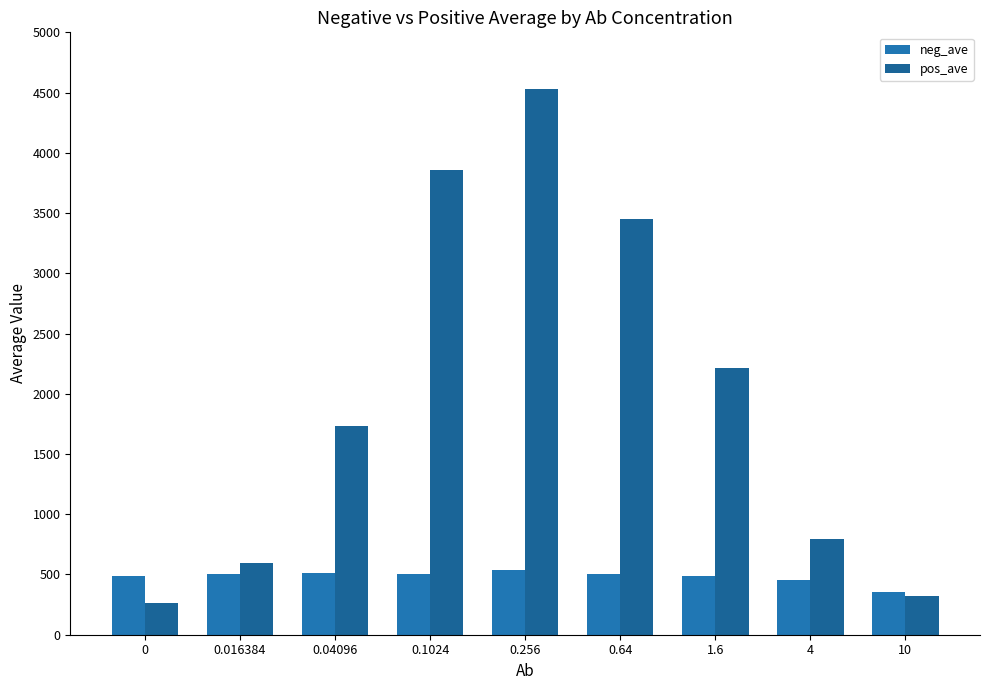

Rank the series by their maximum value, from highest to lowest.

pos_ave, neg_ave